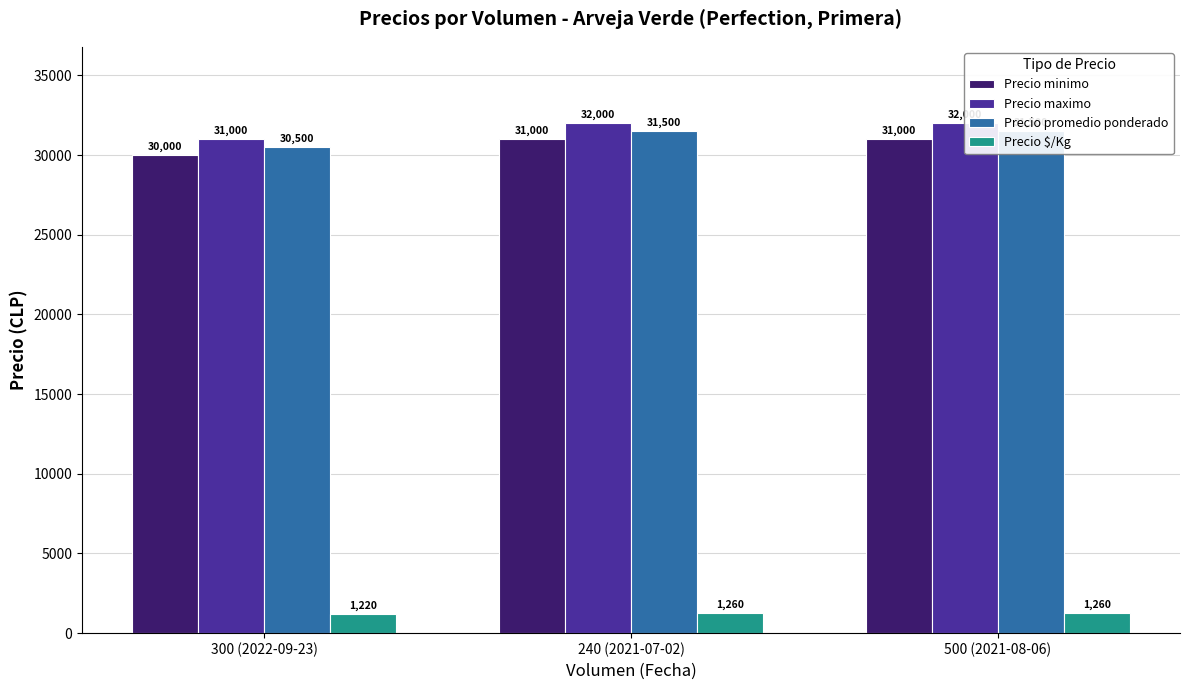

How many groups of bars are there?

3